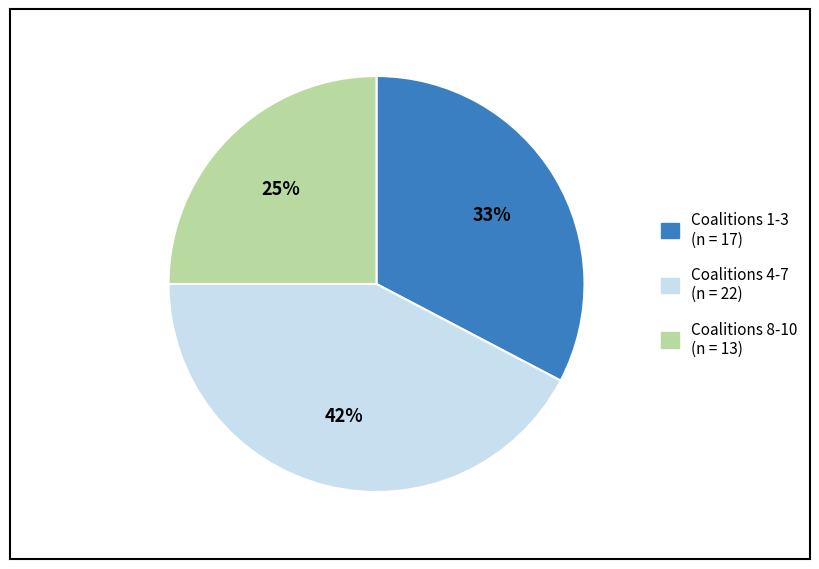

Is there any slice that represents more than half of the pie?

No